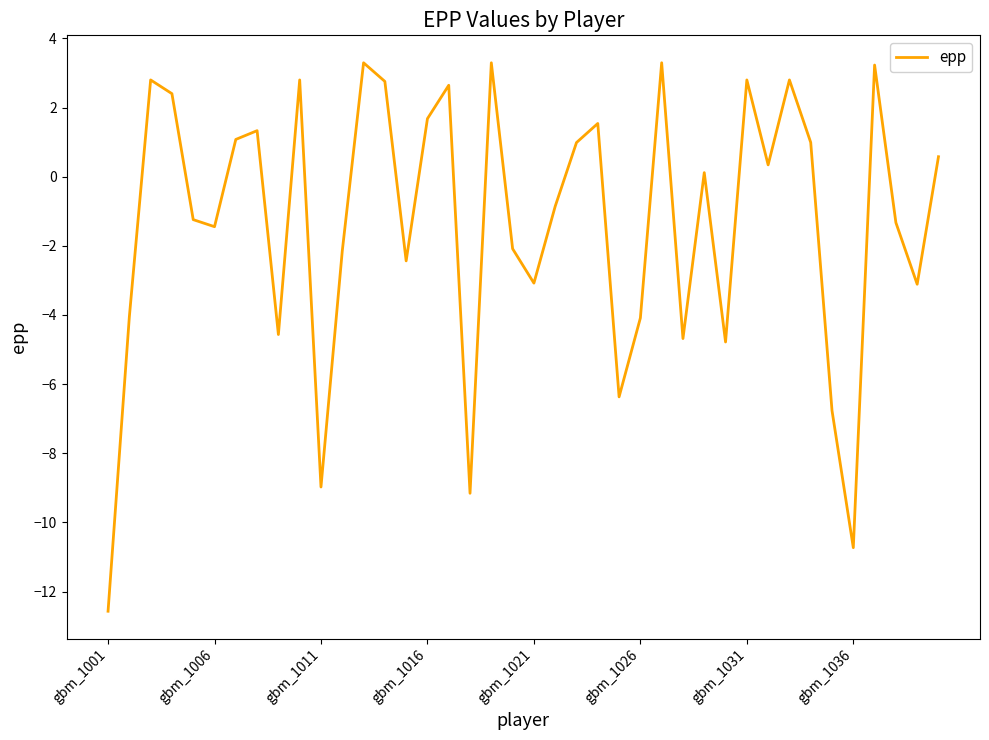

What is the difference between the maximum and minimum values?

15.9